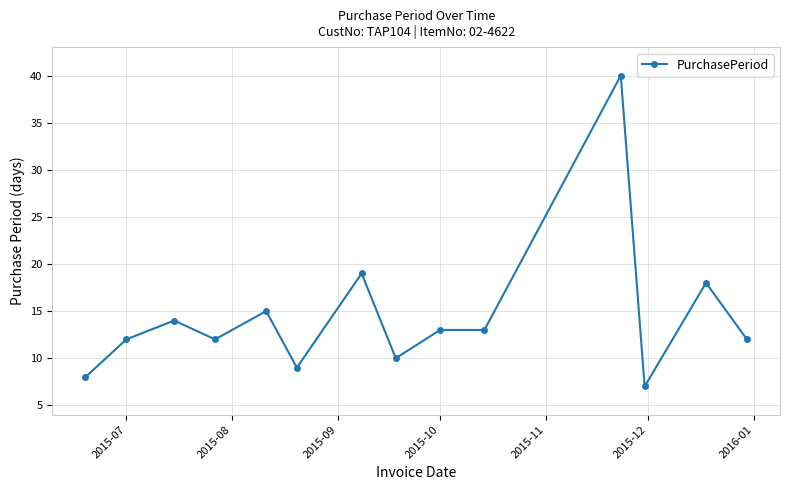

What is the maximum value shown in the chart?

40